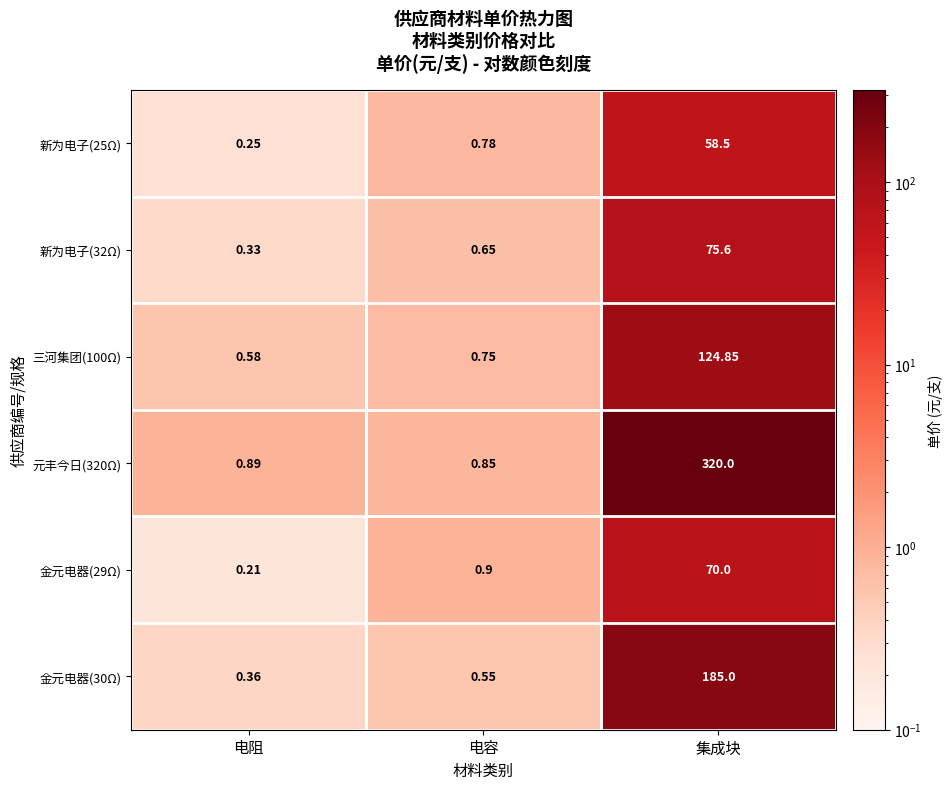

Where is 新为电子(32Ω) nearest to the value 37?

电容